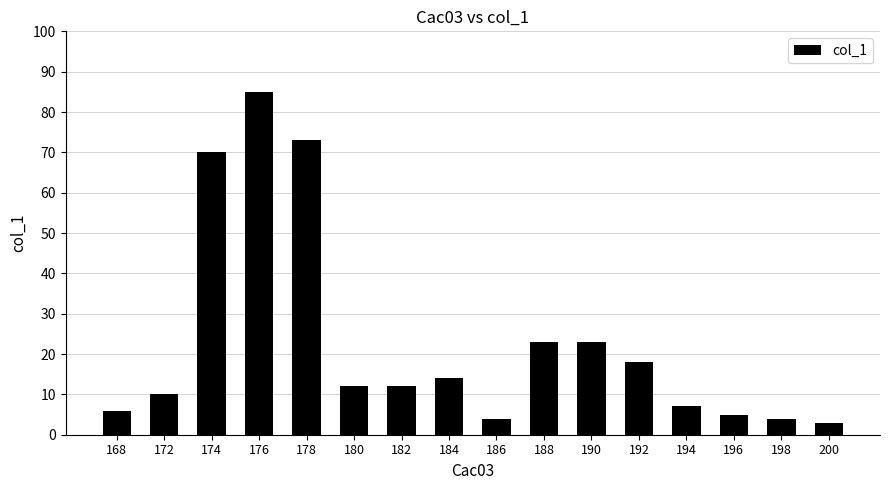

Reading left to right, list all the values displayed in this chart.

6.0	10.0	70.0	85.0	73.0	12.0	12.0	14.0	4.0	23.0	23.0	18.0	7.0	5.0	4.0	3.0